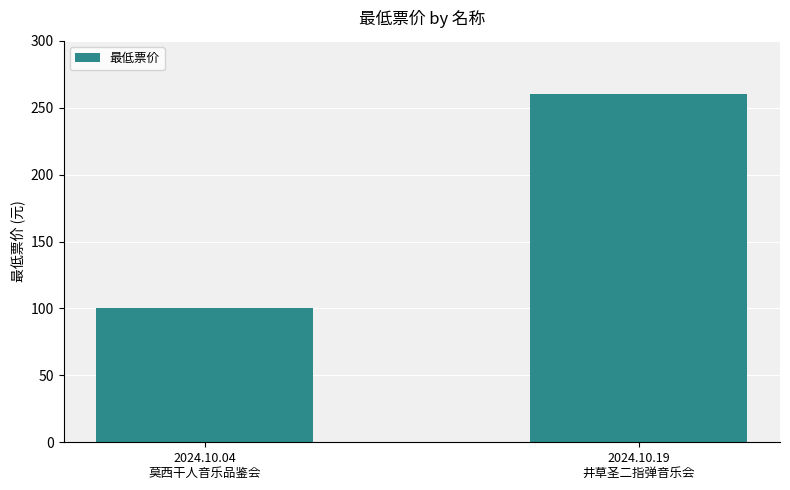

Reading left to right, list all the values displayed in this chart.

100	260